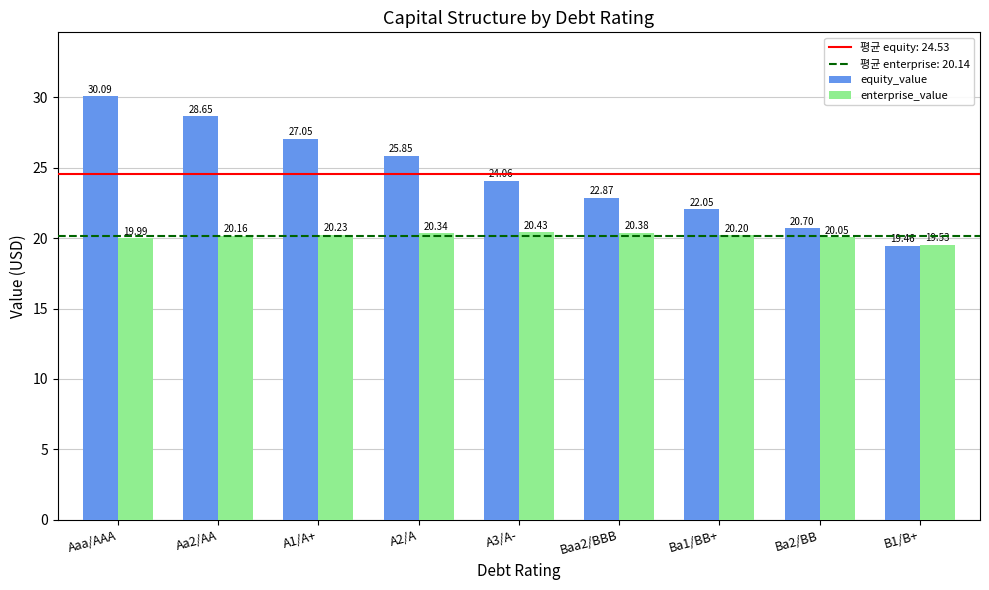

Is it true that equity_value equals 27.4 at Ba2/BB?

False